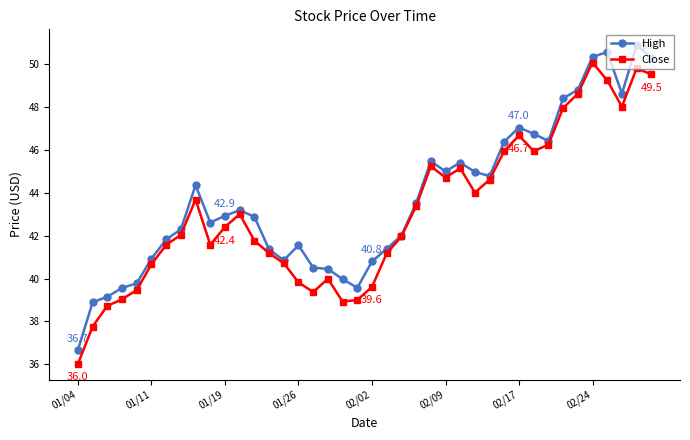

What is the minimum value shown in the chart?

36.0